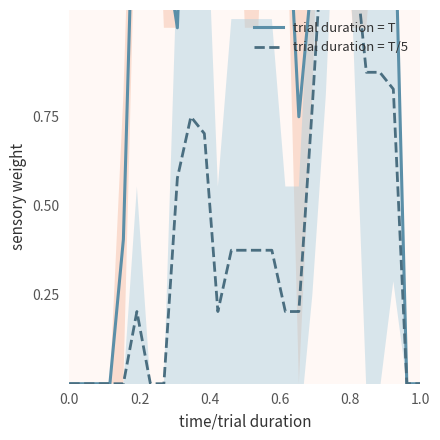

True or false: trial duration = T/5 has more than 1 interior local peaks.

True